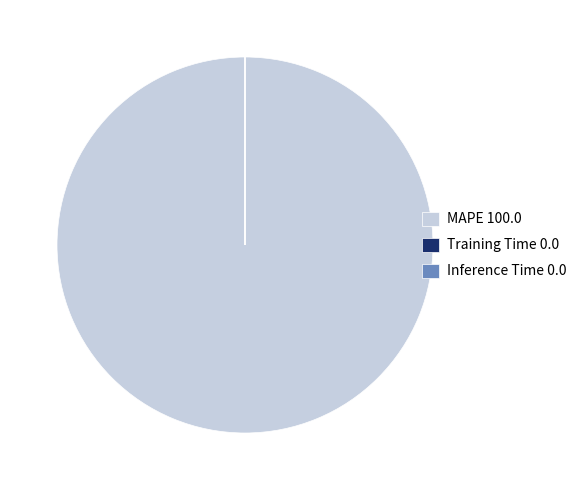

Does any single category account for the majority?

Yes